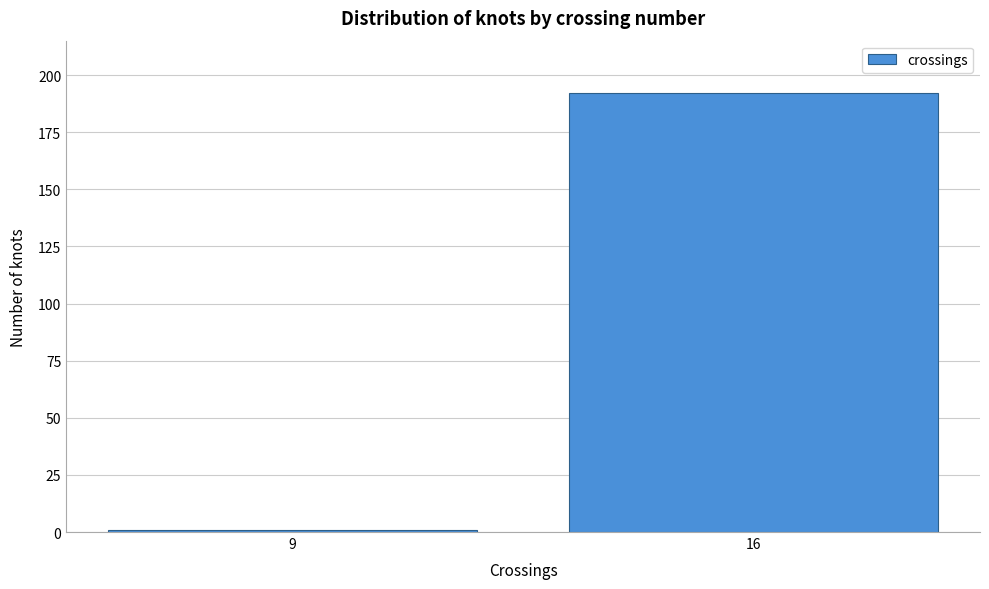

Reading right to left, what are all the values shown in this chart?

192	1